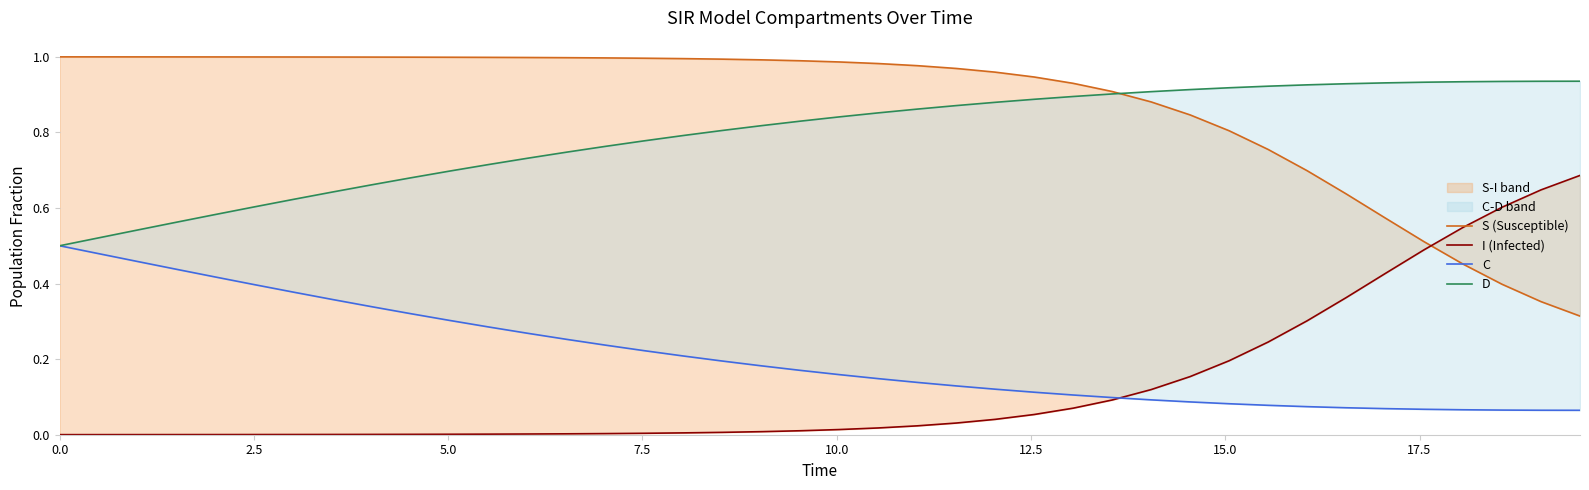

Which series has the largest range (max minus min)?

S (Susceptible)